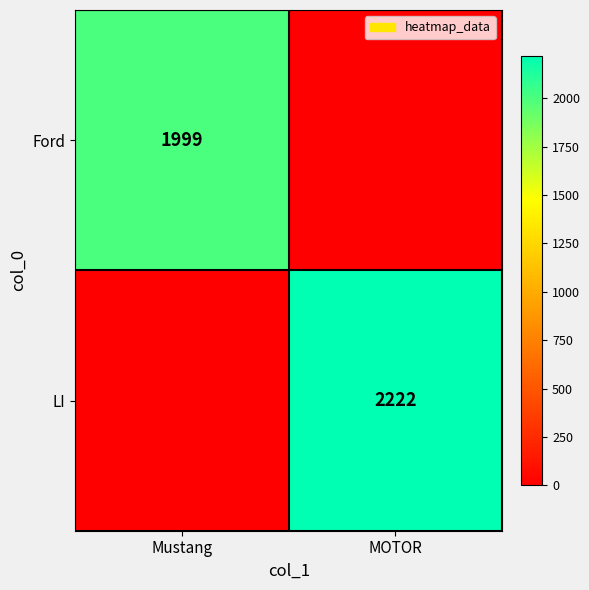

What is the total value across all series at MOTOR?

2222